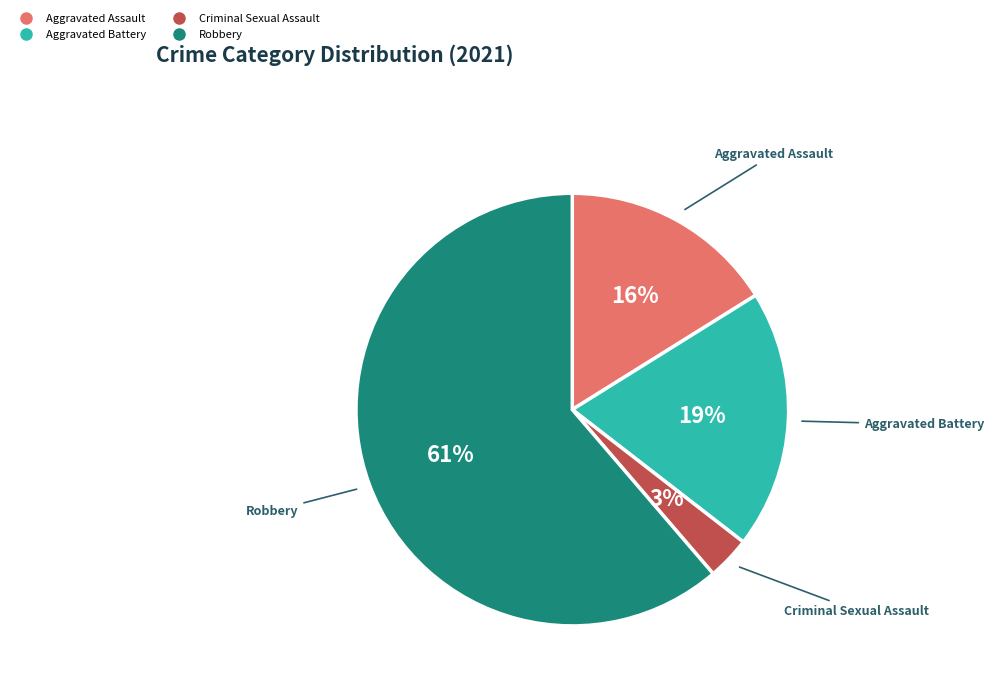

The Aggravated Battery slice represents 19% of the pie. True or false?

True